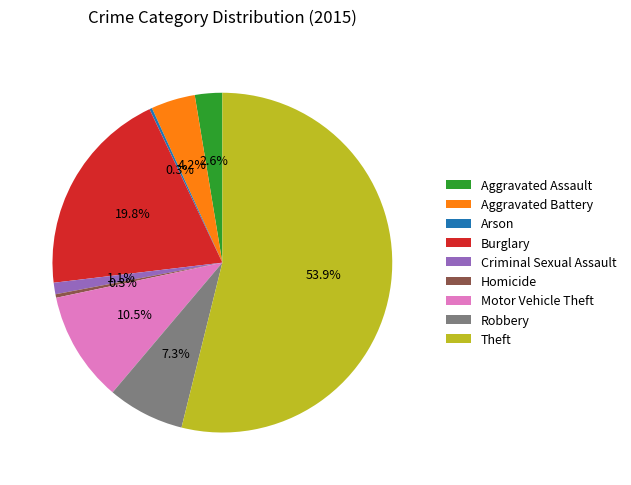

What is the ratio of the value at Aggravated Assault to the value at Robbery?

0.4